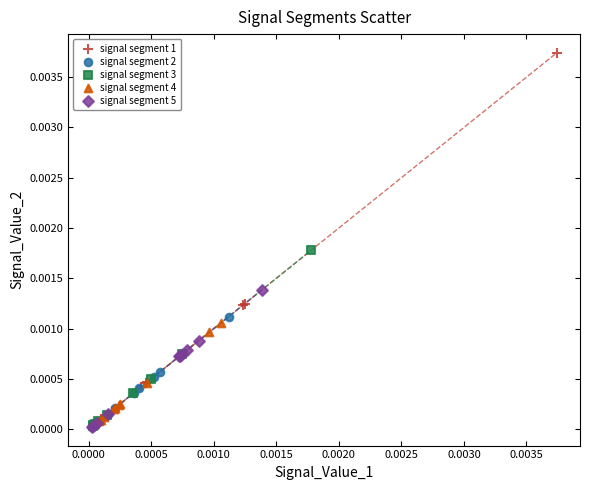

Which series contains the highest Y value?

signal segment 1